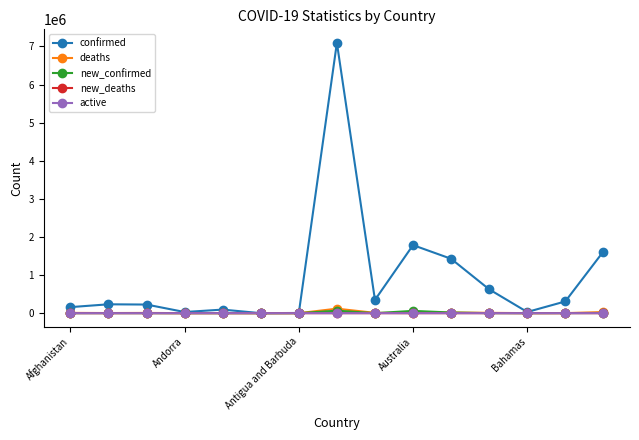

Does the chart display data point markers on the line(s)?

Yes